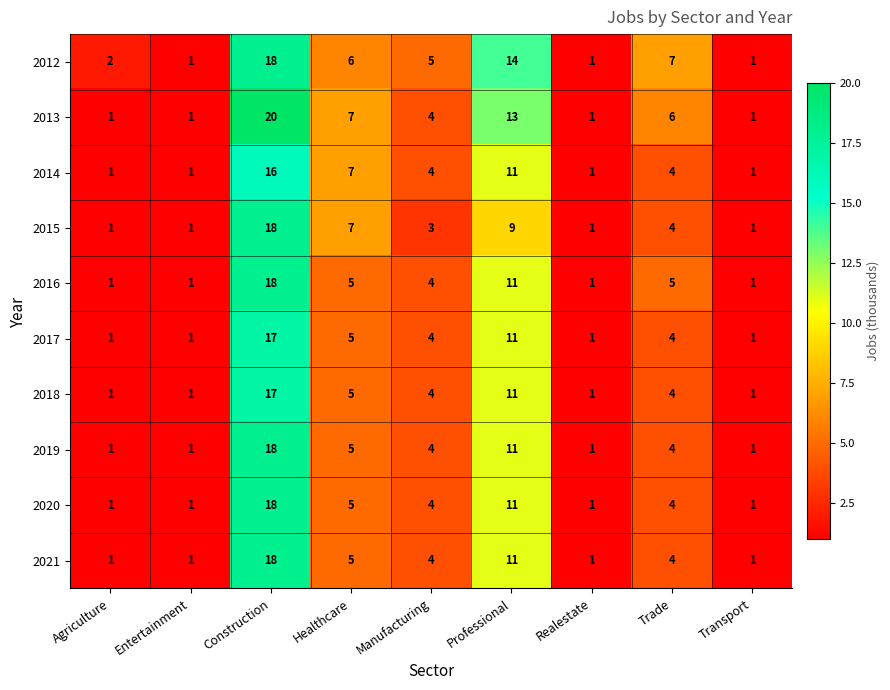

Between Agriculture and Entertainment, which series saw the biggest shift?

2012